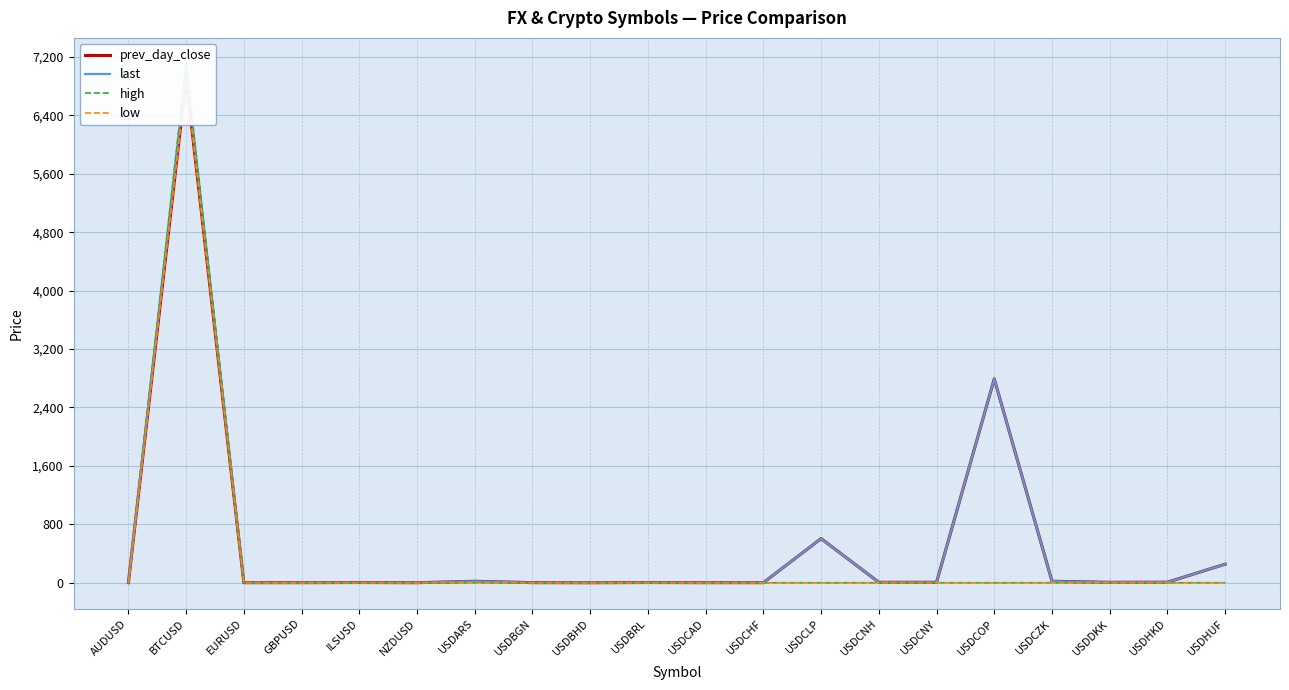

At which category does prev_day_close reach its first local peak?

BTCUSD